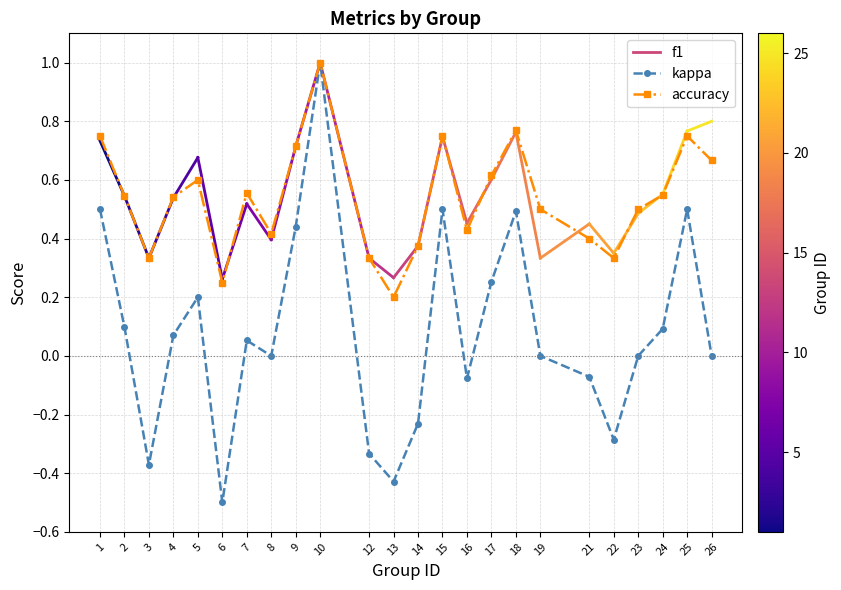

Is the value of accuracy at 13 greater than the value of kappa at 7?

Yes